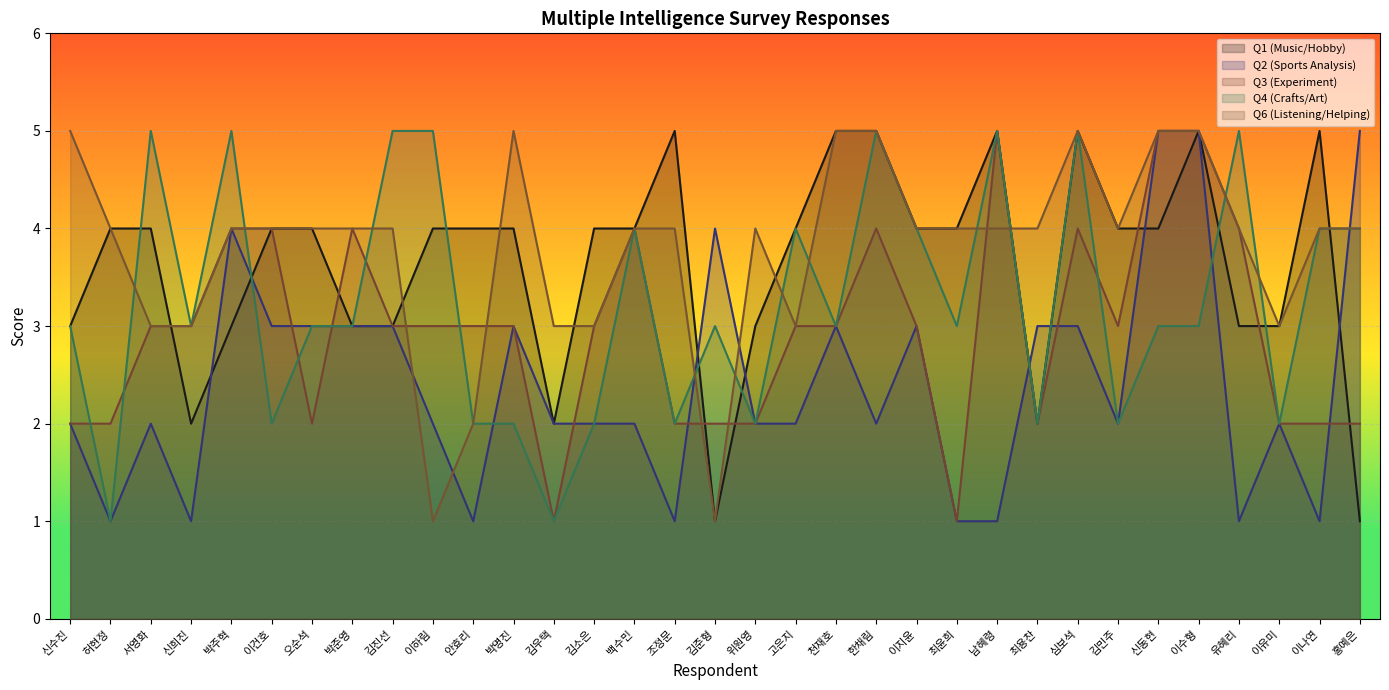

What is the value of the Q4 (Crafts/Art) point at the 21st from the left?

5